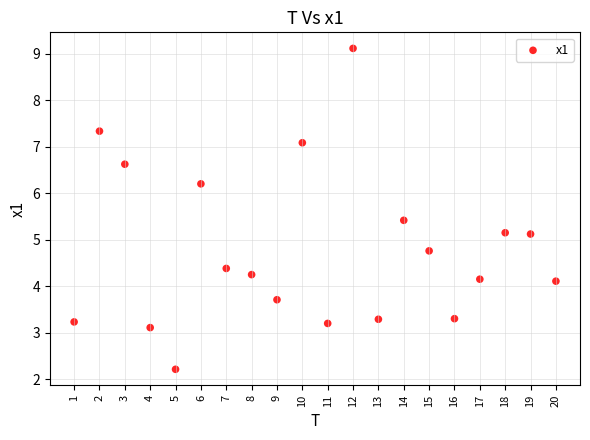

What is the range of Y values (max minus min)?

6.9